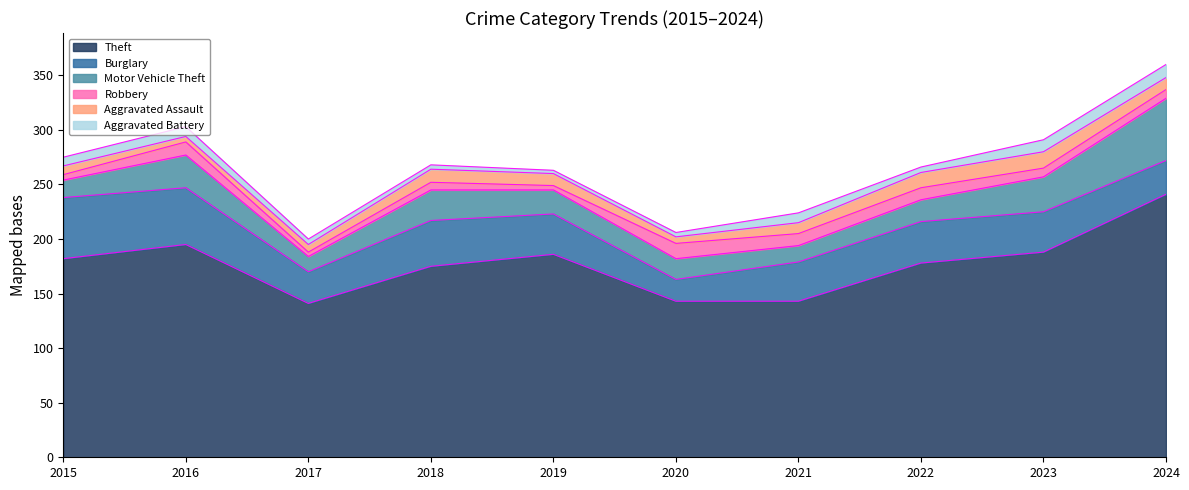

What is the difference between the maximum and minimum values in the Aggravated Battery series?

9